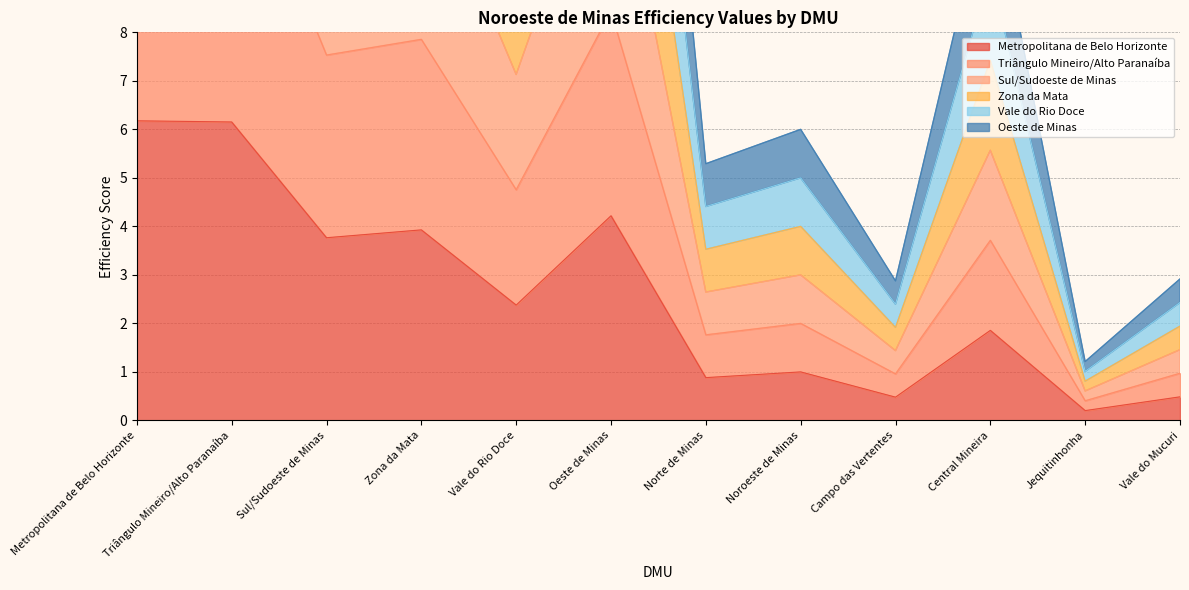

The Metropolitana de Belo Horizonte series shows 3.9 at Zona da Mata. True or false?

True